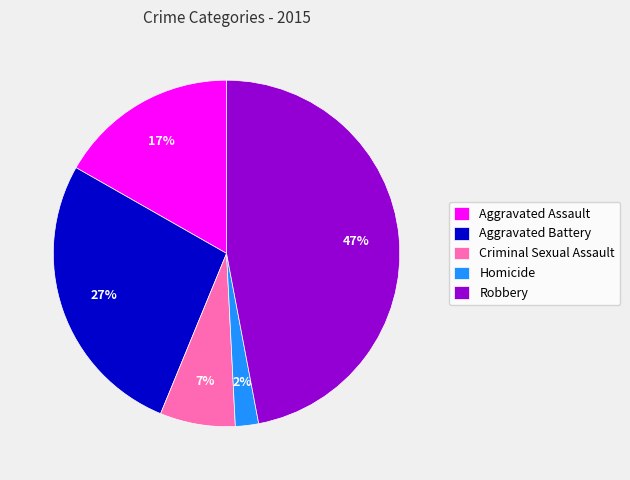

What is the largest slice in the pie chart?

Robbery